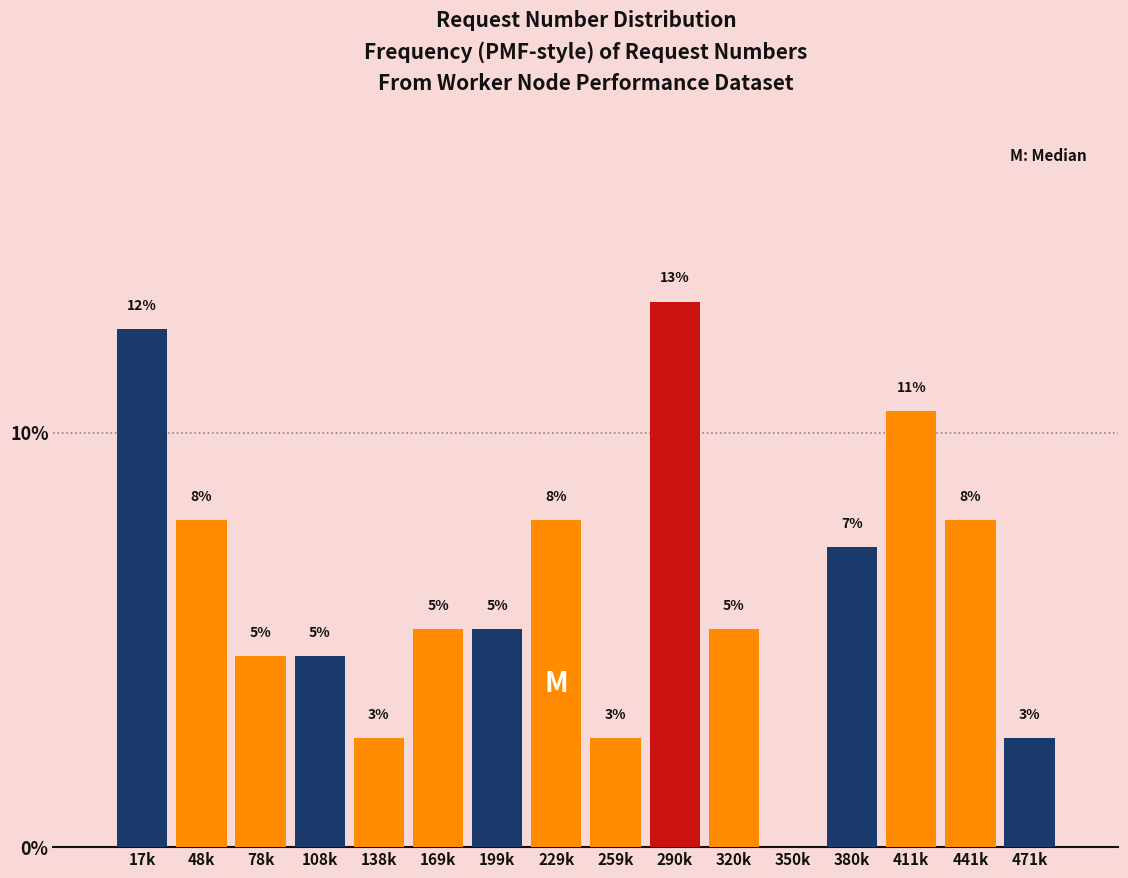

Are the bars horizontal?

No